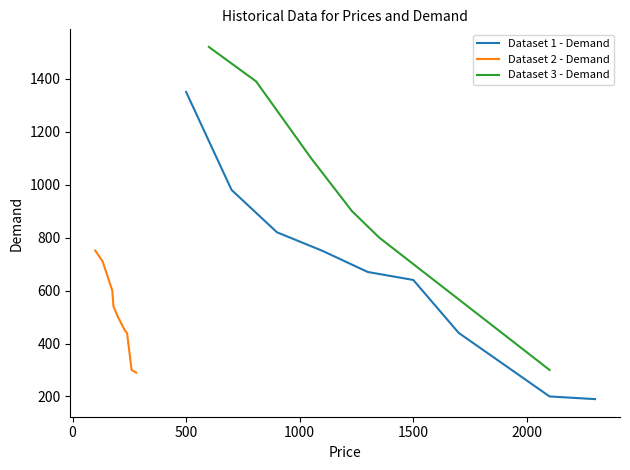

Rank the series by their maximum value, from lowest to highest.

Dataset 2 - Demand, Dataset 1 - Demand, Dataset 3 - Demand